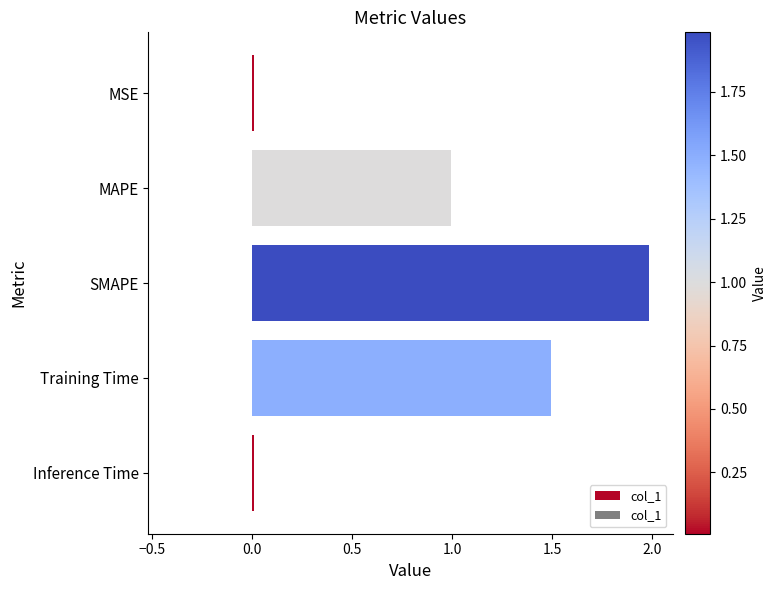

What is the difference between the values at MAPE and Training Time?

0.5